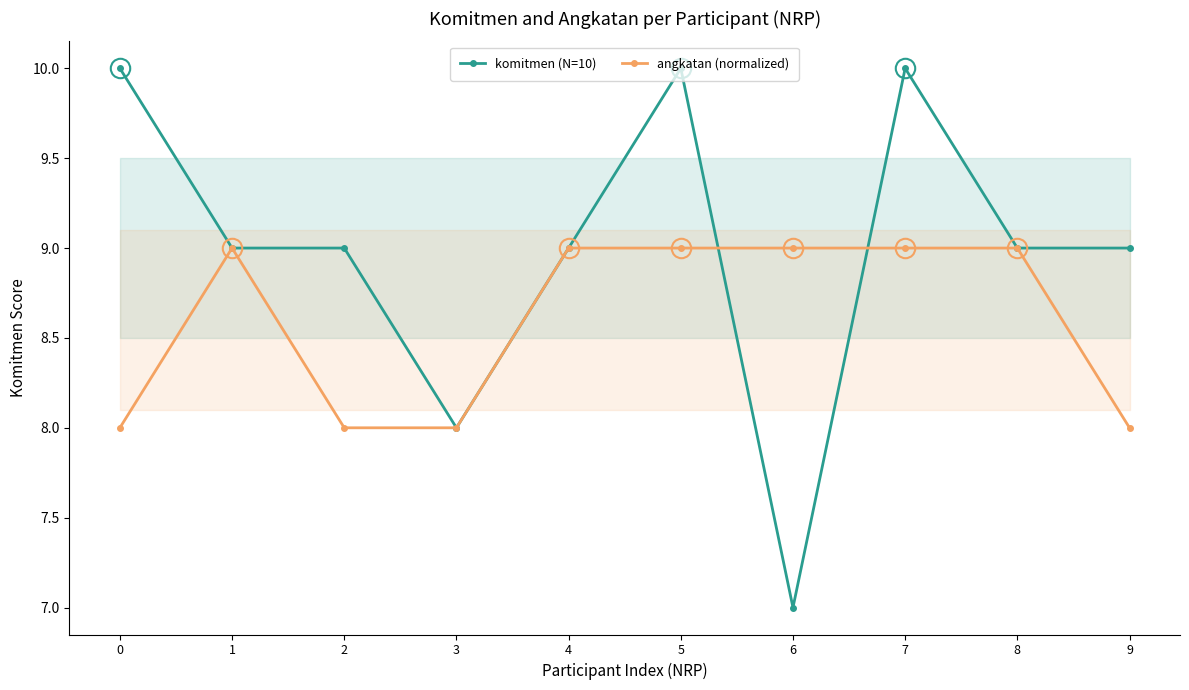

What is the lowest value of the angkatan (normalized) series?

8